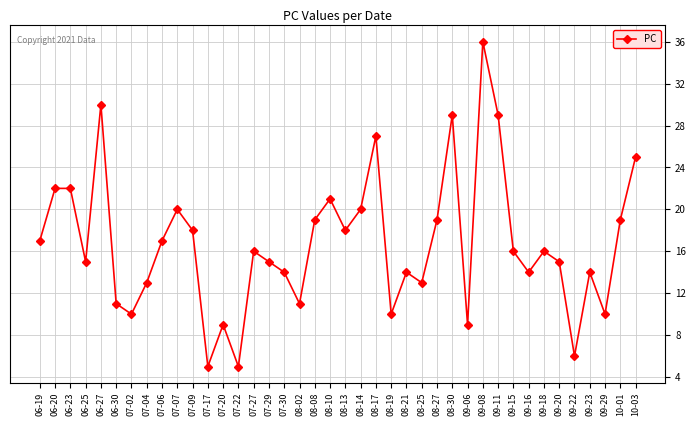

What is the label of the 18th point from the left?

08-02